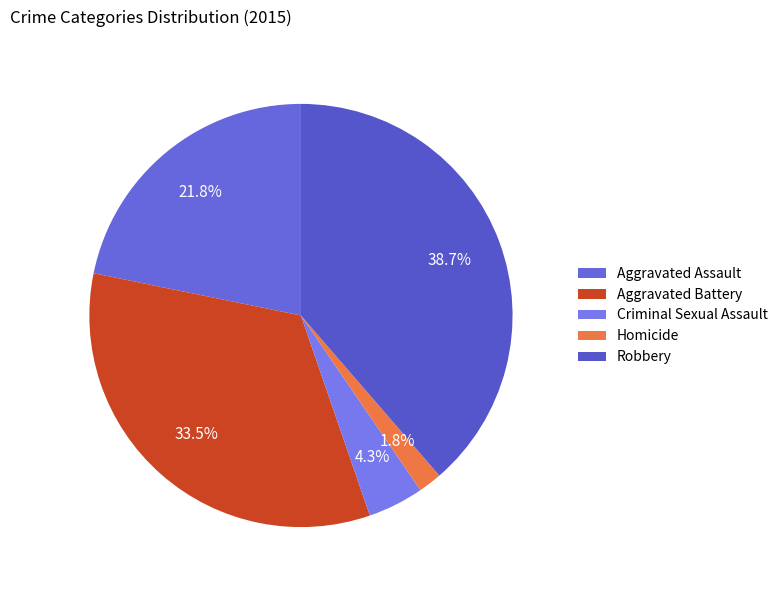

What percentage is the Robbery slice, to the nearest percent?

39%